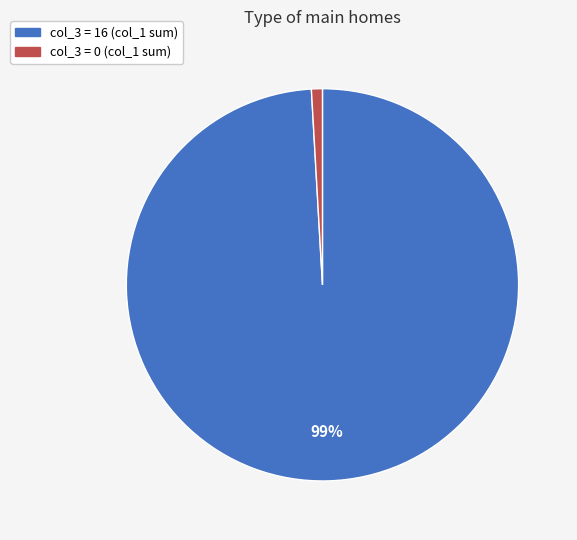

Does any single category account for the majority?

Yes